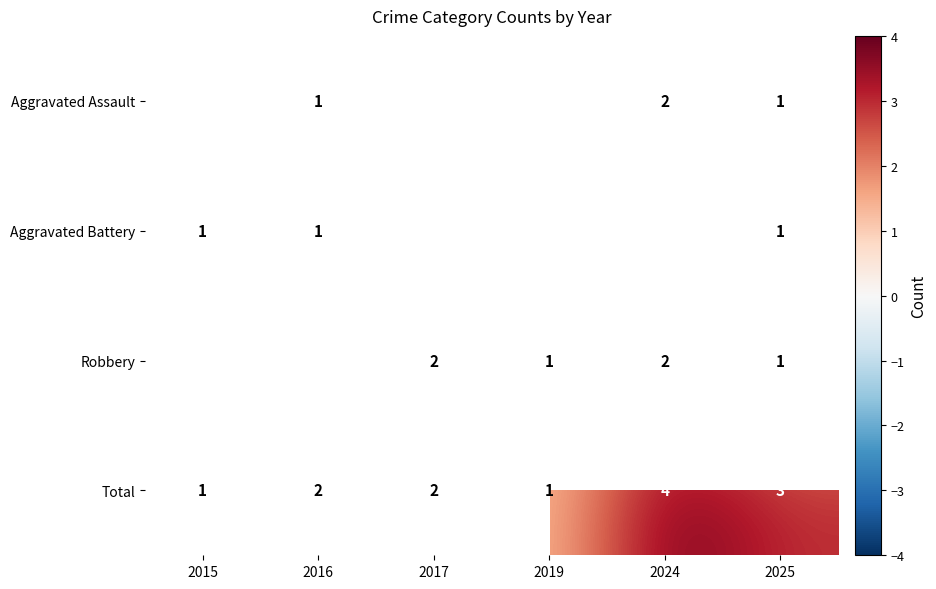

What is the maximum value for Total?

4